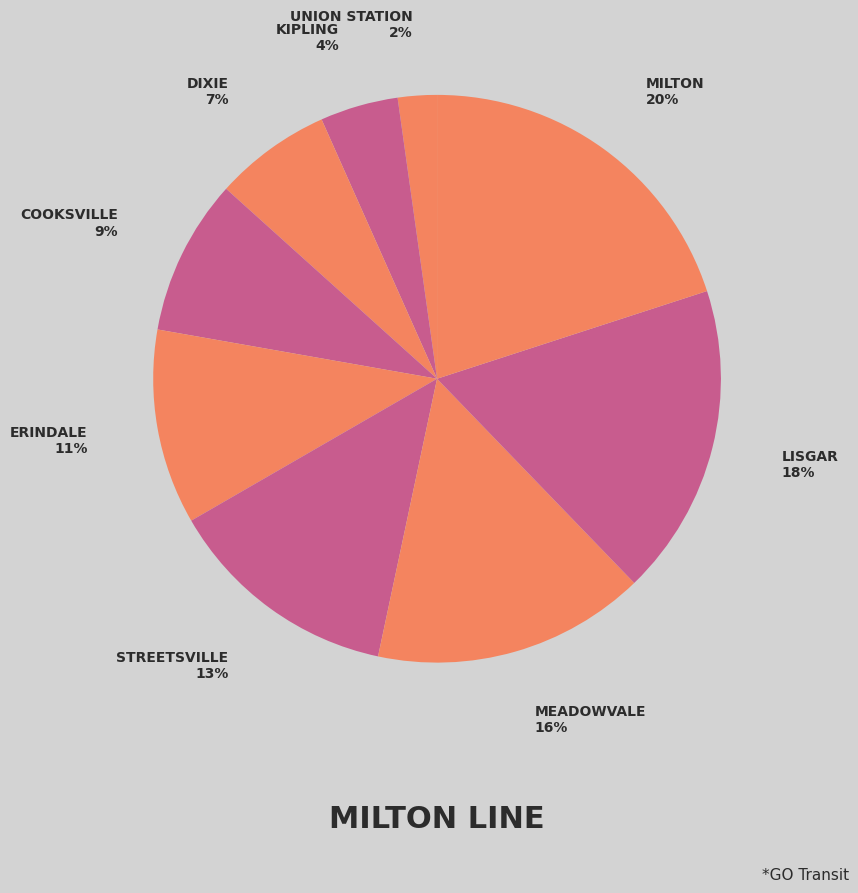

How many segments does this pie chart have?

9